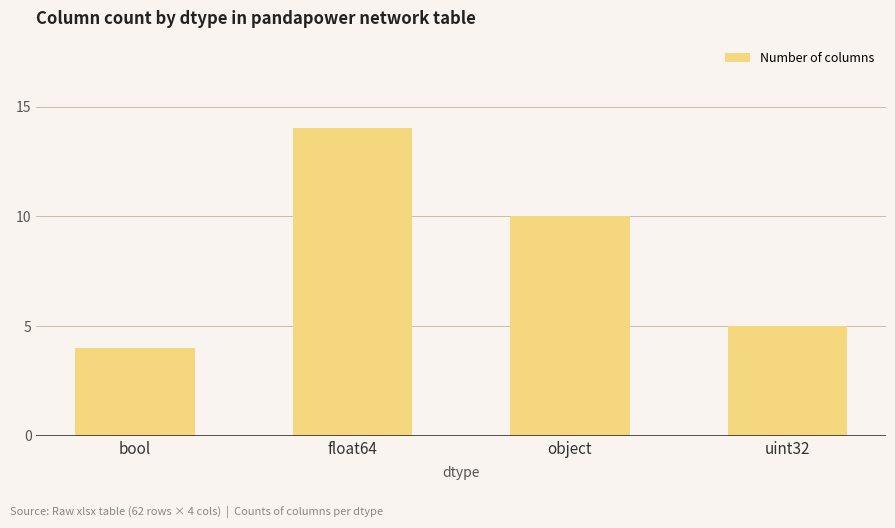

Rank the categories by value from lowest to highest.

bool, uint32, object, float64